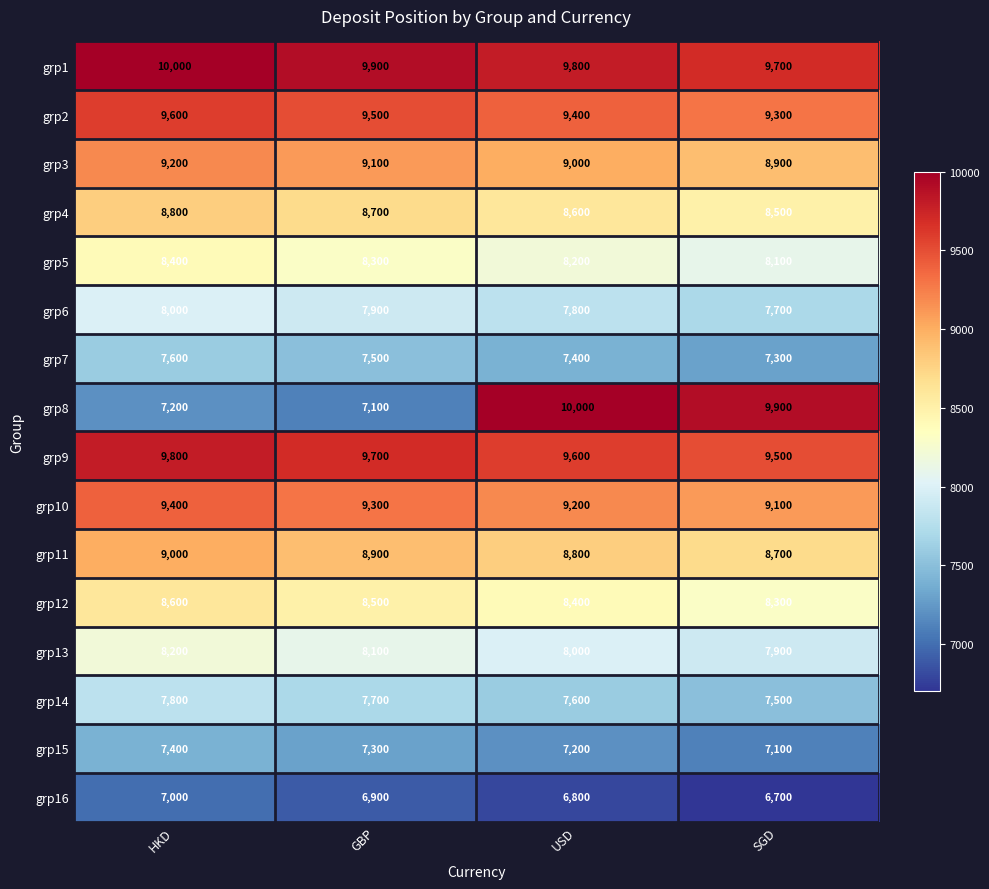

Which category has the lowest value in the grp2 series?

SGD